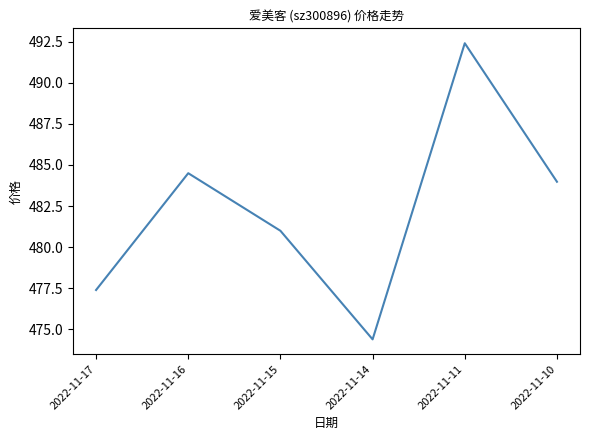

Reading left to right, transcribe all the data shown in this chart.

477.4	484.5	481.0	474.4	492.4	484.0